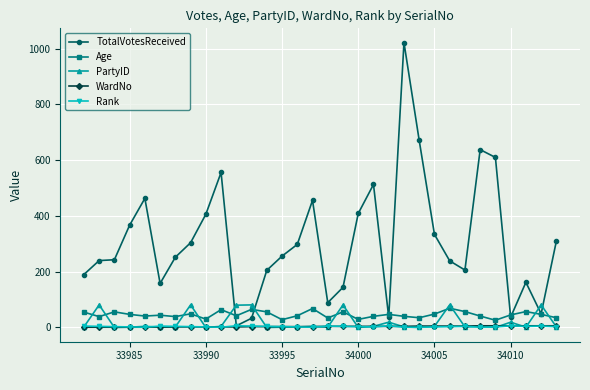

At how many categories does at least one series exceed 541?

5